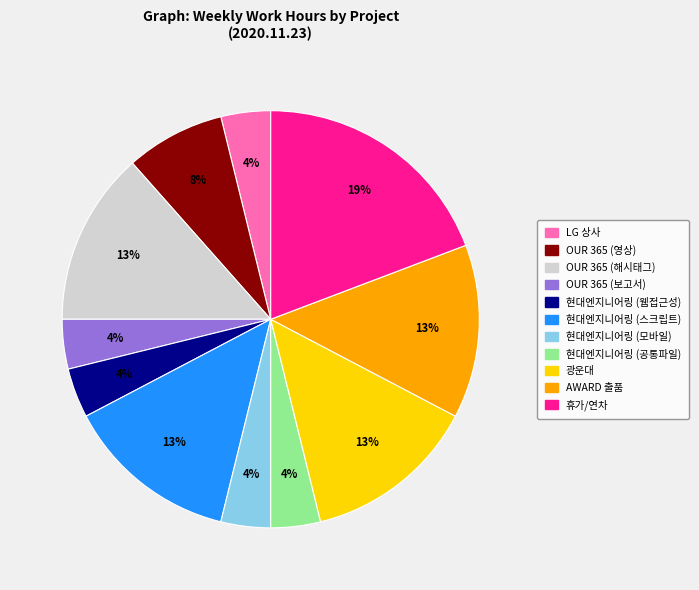

Does LG 상사 account for over 50% of the chart?

No